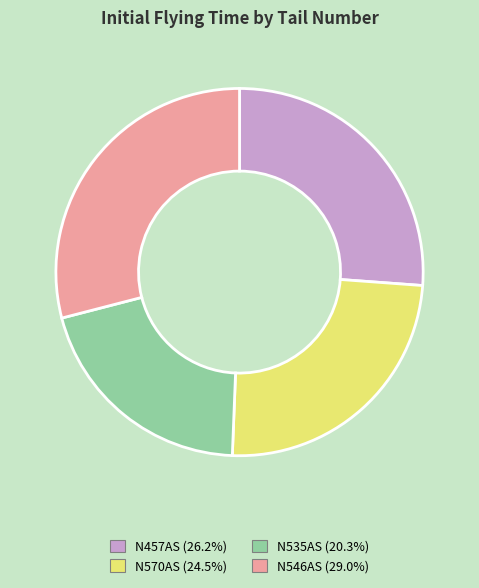

Approximately how many times larger is the value at N535AS compared to N457AS?

0.8